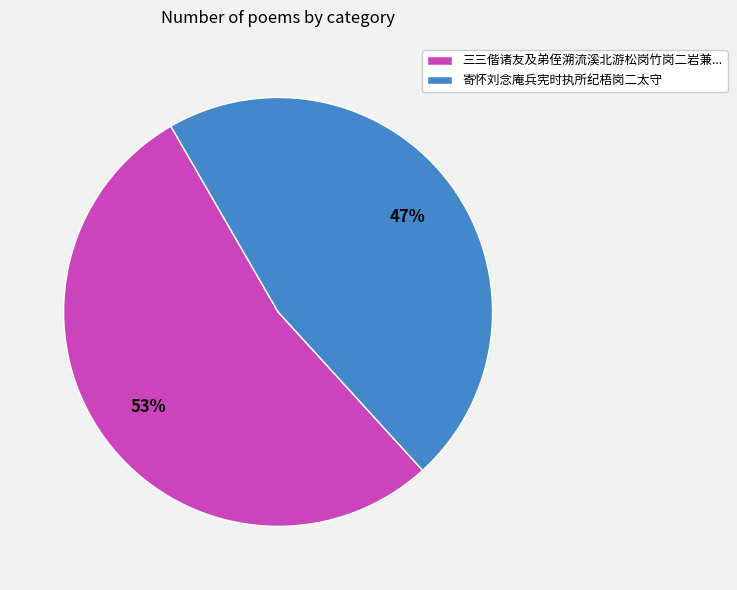

Is there any slice that represents more than half of the pie?

Yes